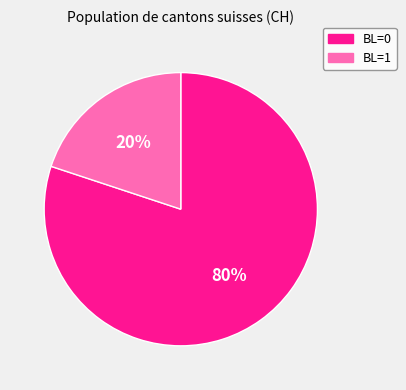

Is there any slice that represents more than half of the pie?

Yes